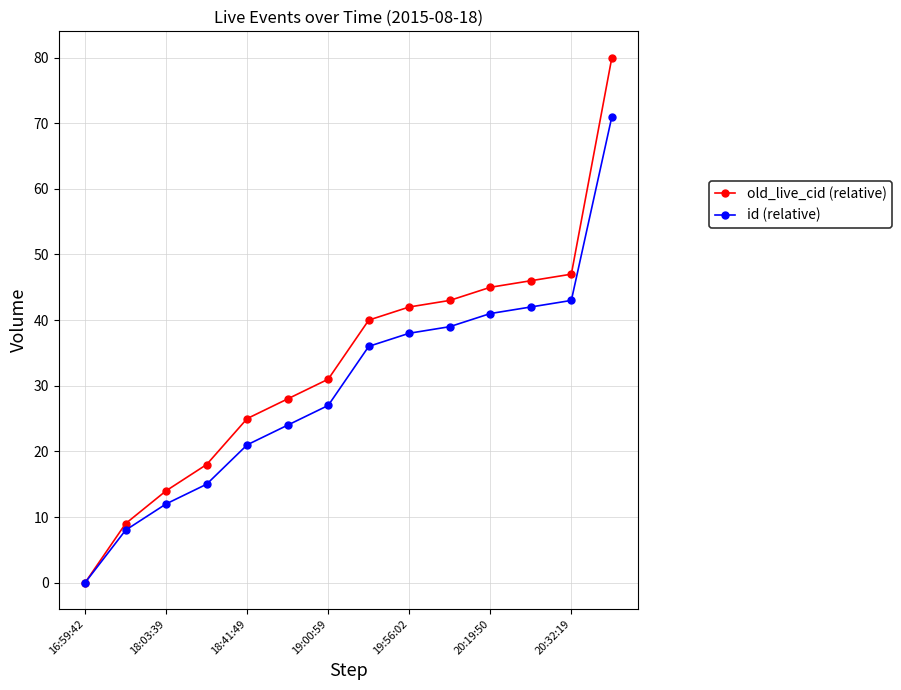

What is the maximum value for id (relative)?

71